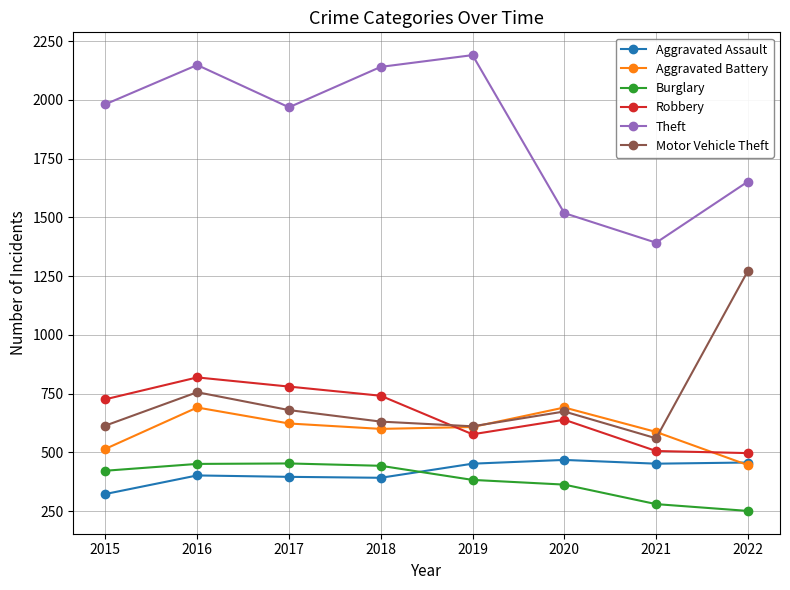

What are all the series names shown in the legend?

Aggravated Assault, Aggravated Battery, Burglary, Robbery, Theft, Motor Vehicle Theft